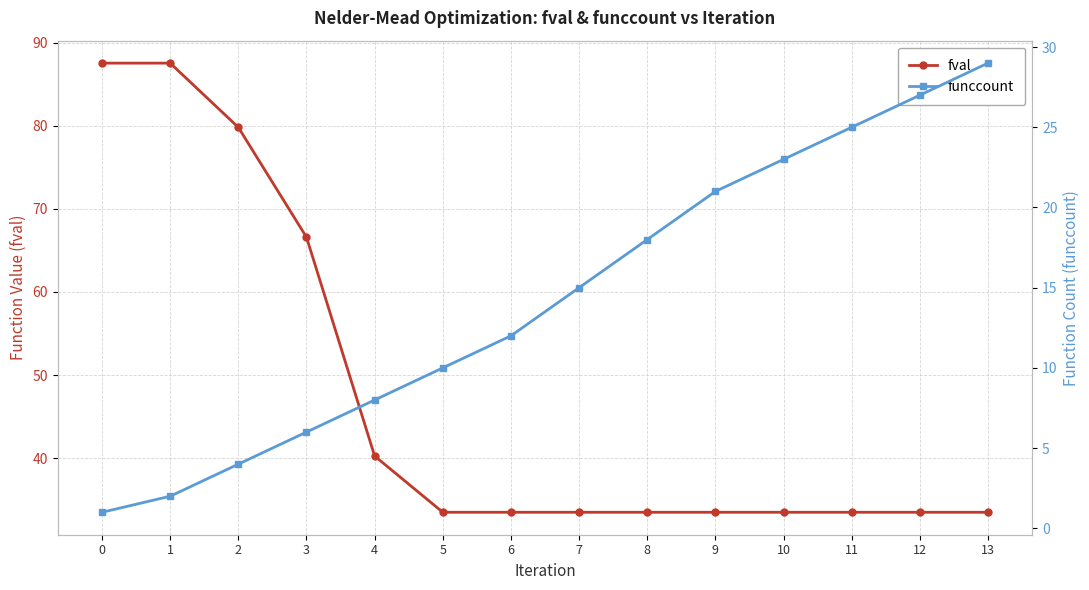

List the series in order of their overall mean, lowest first.

funccount, fval